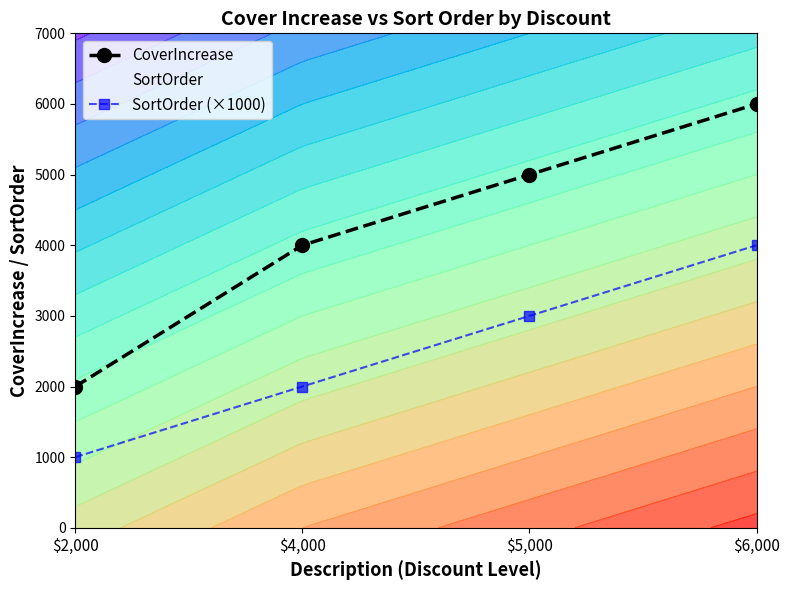

Which category has the lowest value in the CoverIncrease series?

$2,000